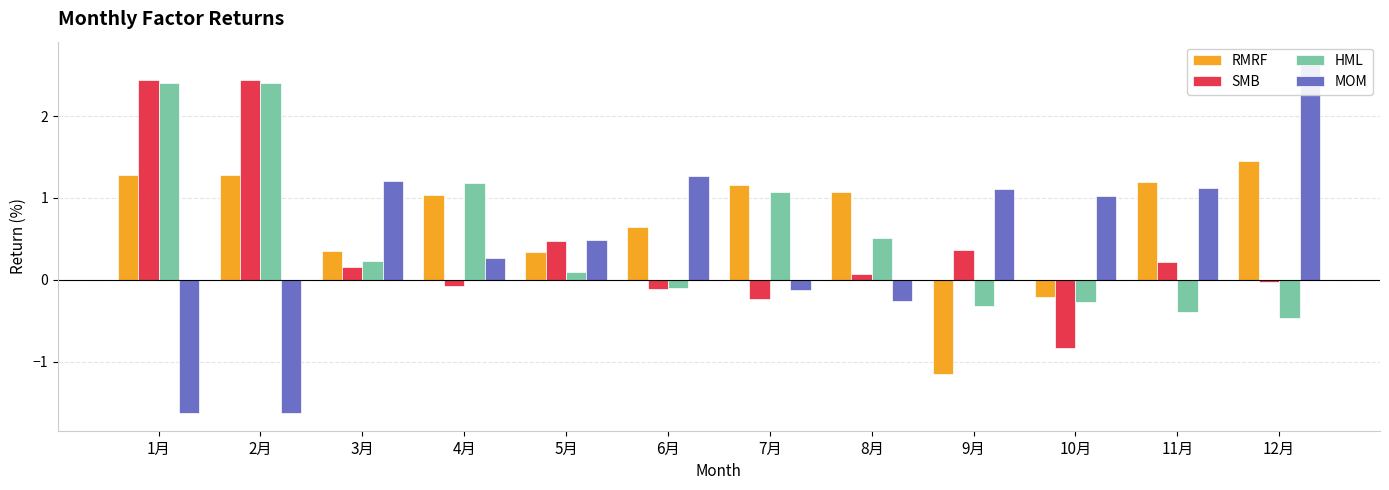

What is the difference between the maximum and second lowest values in the HML series?

2.8